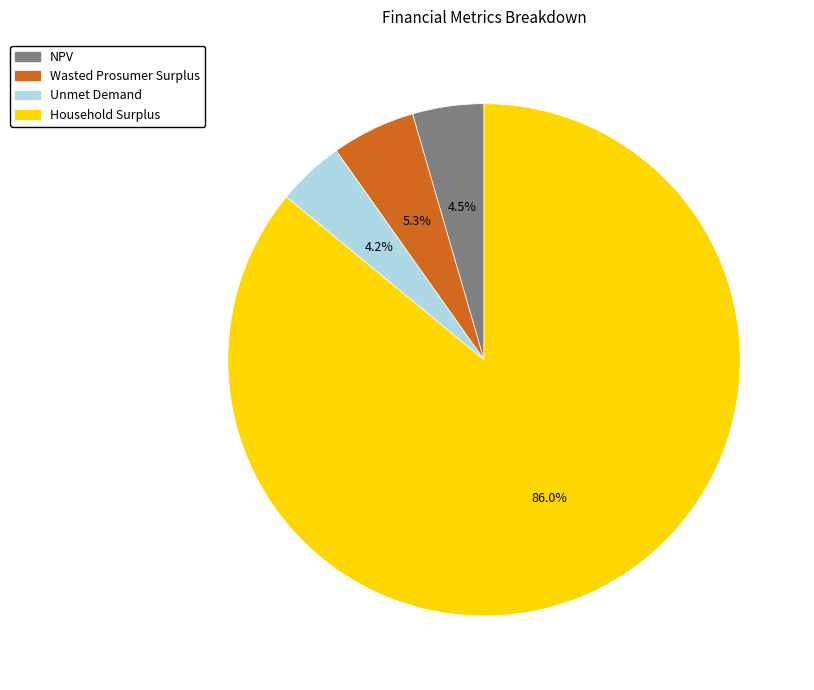

True or false: Wasted Prosumer Surplus accounts for 1% of the total.

False